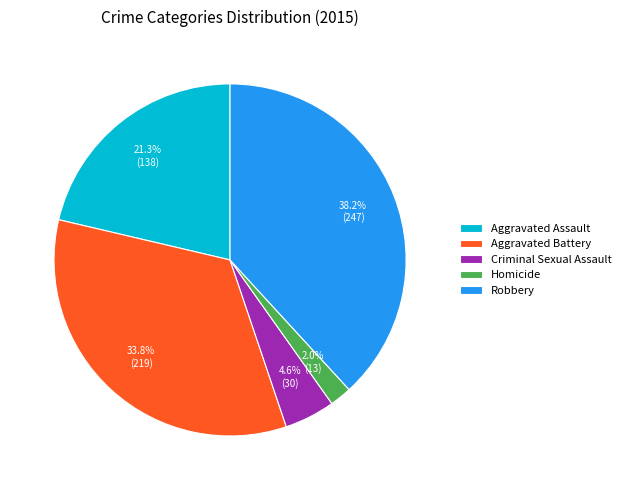

Is there any slice that represents more than half of the pie?

No